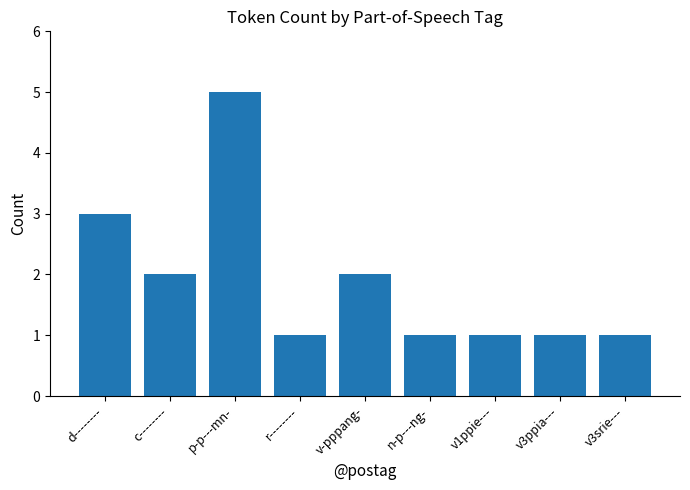

What is the difference between the maximum and minimum values?

4